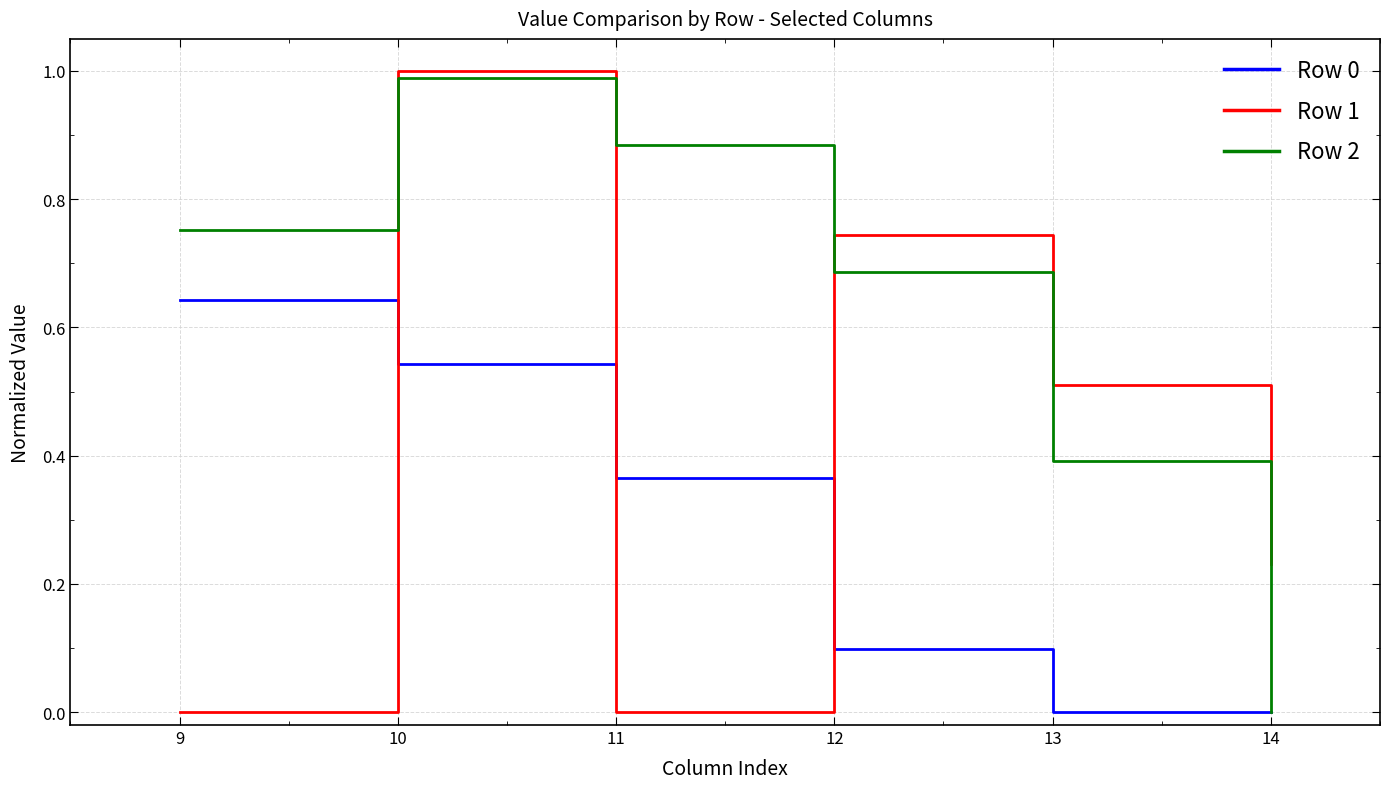

Where is the first local maximum for Row 1?

10